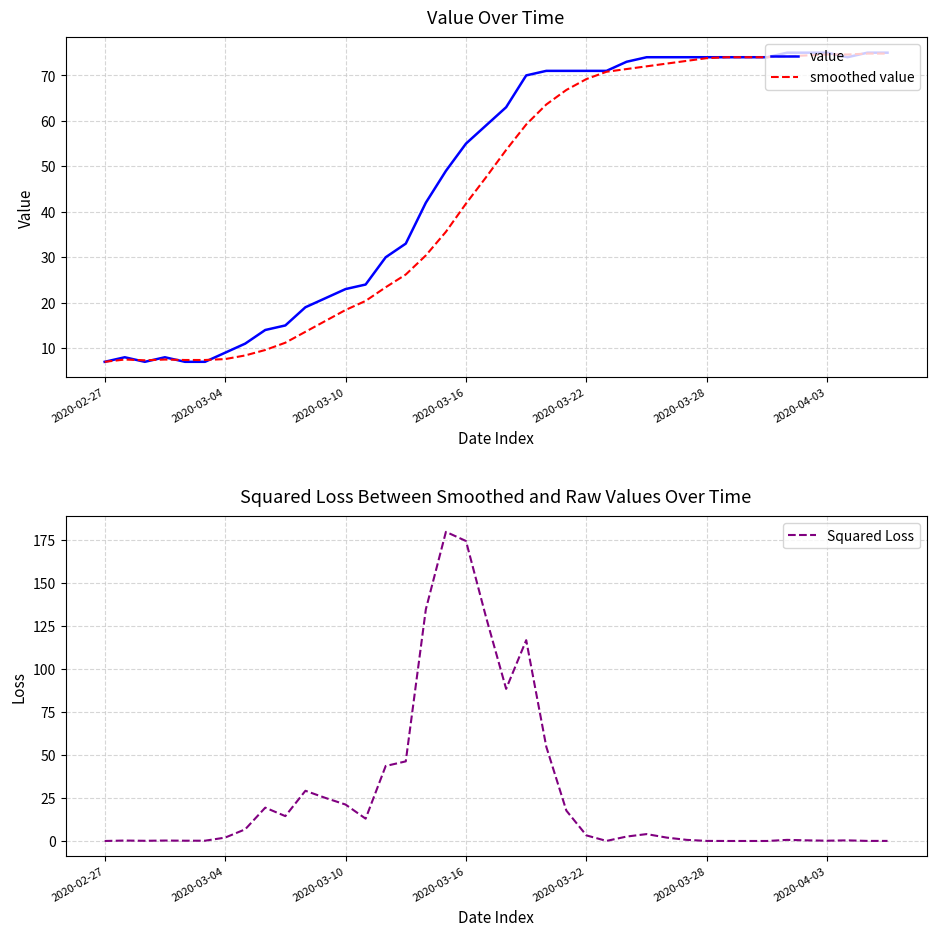

Which category has the lowest value in the value series?

2020-02-27